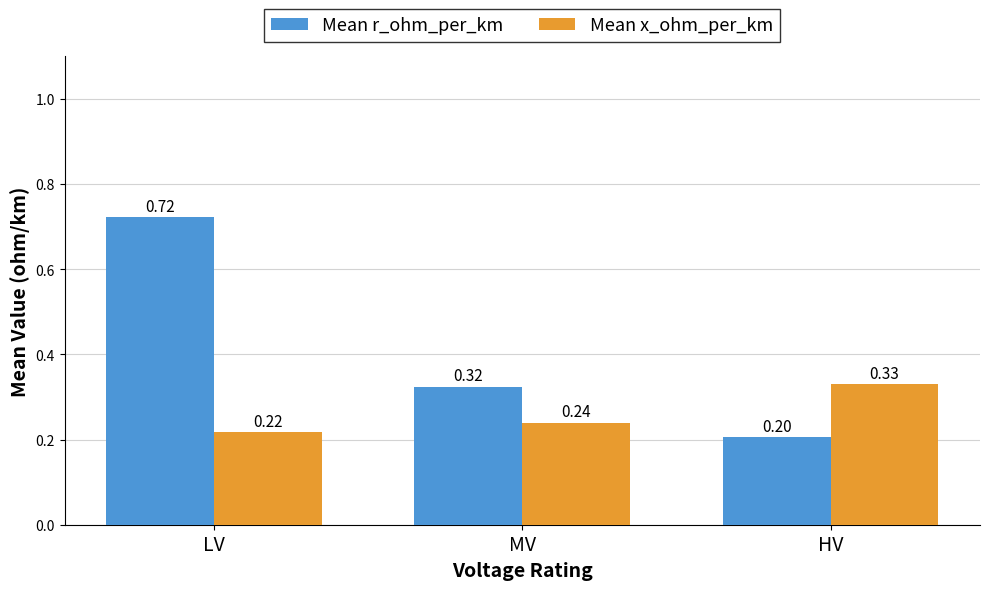

How many groups of bars are there?

3